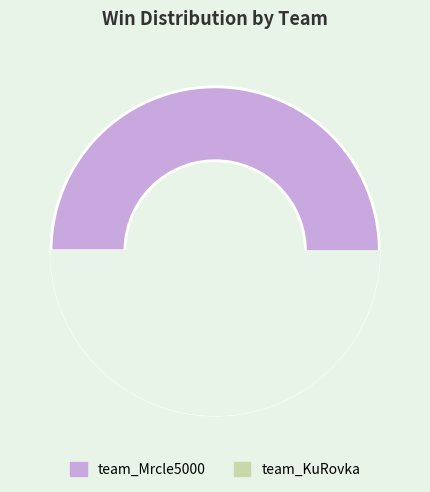

Between team_KuRovka and team_Mrcle5000, which is larger?

team_Mrcle5000